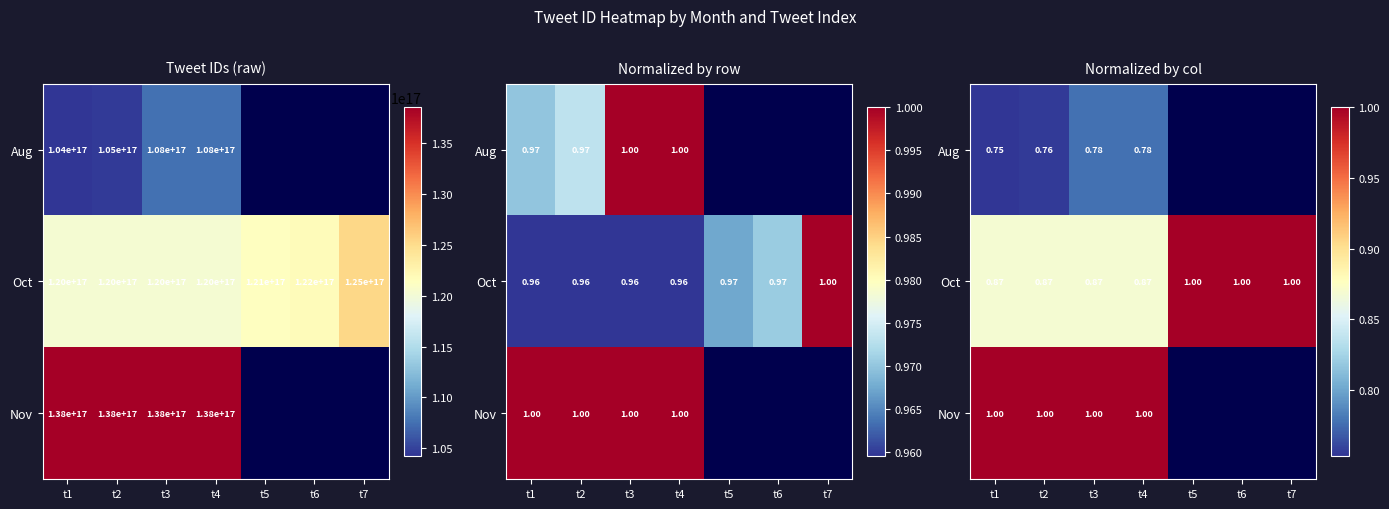

Is the value of Oct at t6 greater than the value of Aug at t7?

No